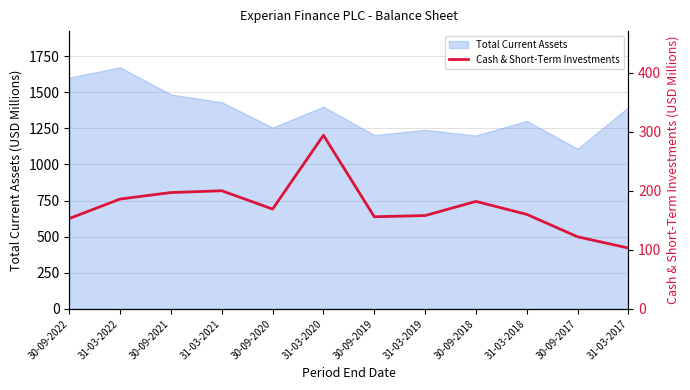

The Total Current Assets series shows 1141 at 31-03-2022. True or false?

False